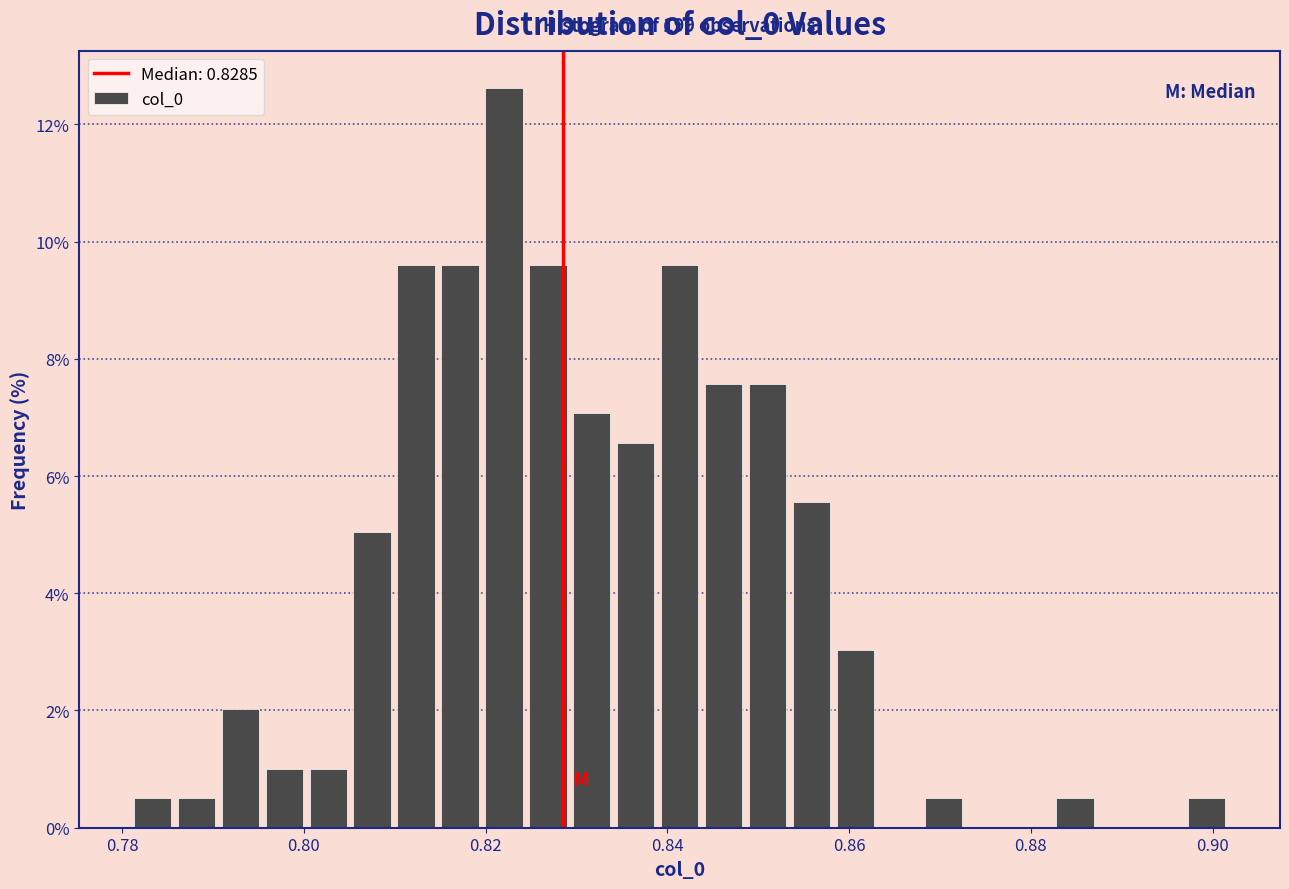

Read against the x-axis, roughly where is the centre of the tallest bar?

0.822